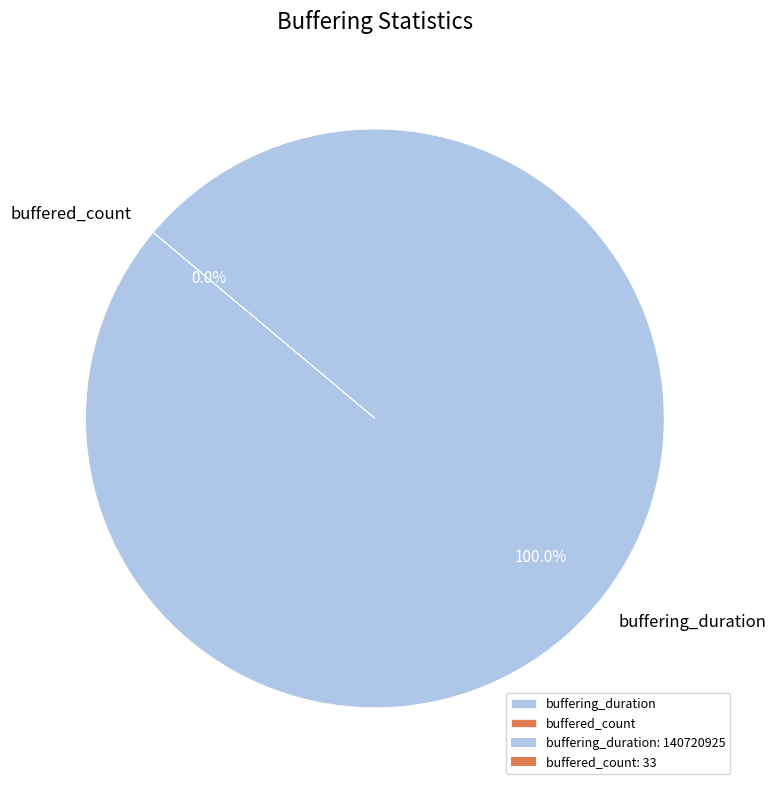

How many slices are in this pie chart?

2